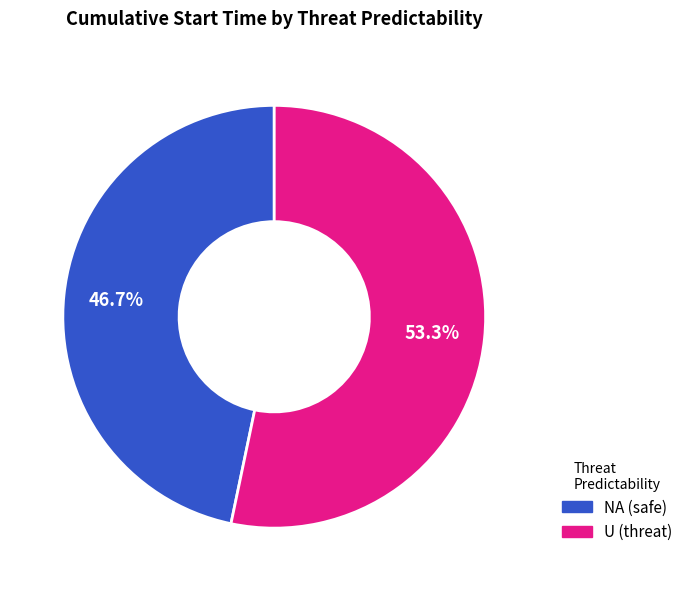

Which has a higher value, NA (safe) or U (threat)?

U (threat)